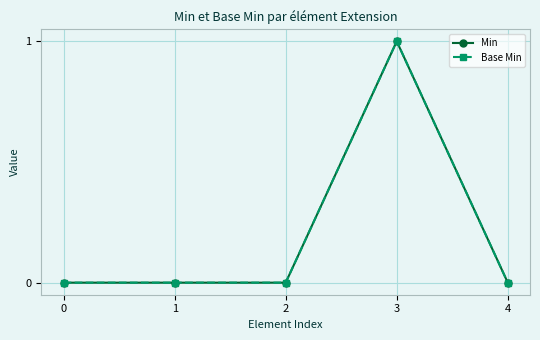

Does the chart have visible grid lines?

Yes